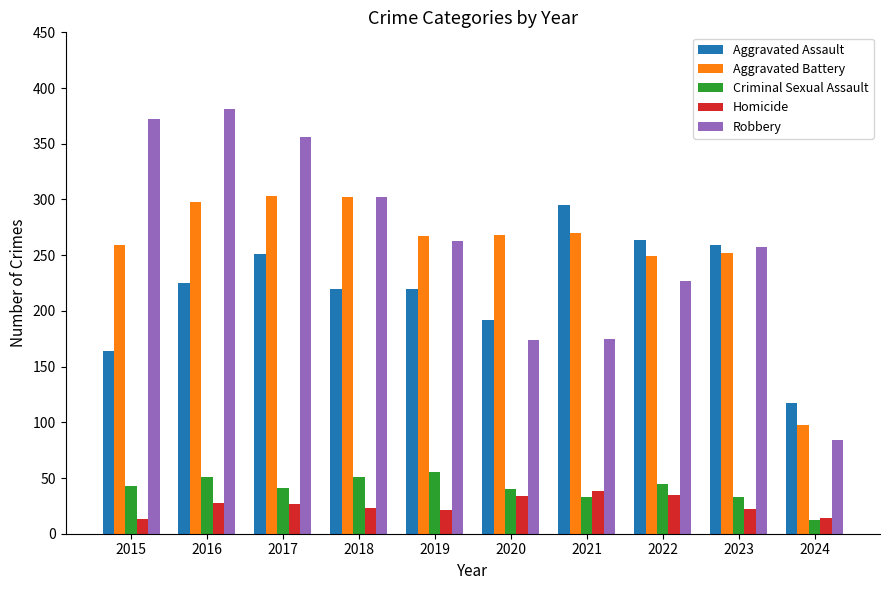

What is the highest value of the Aggravated Assault series?

295